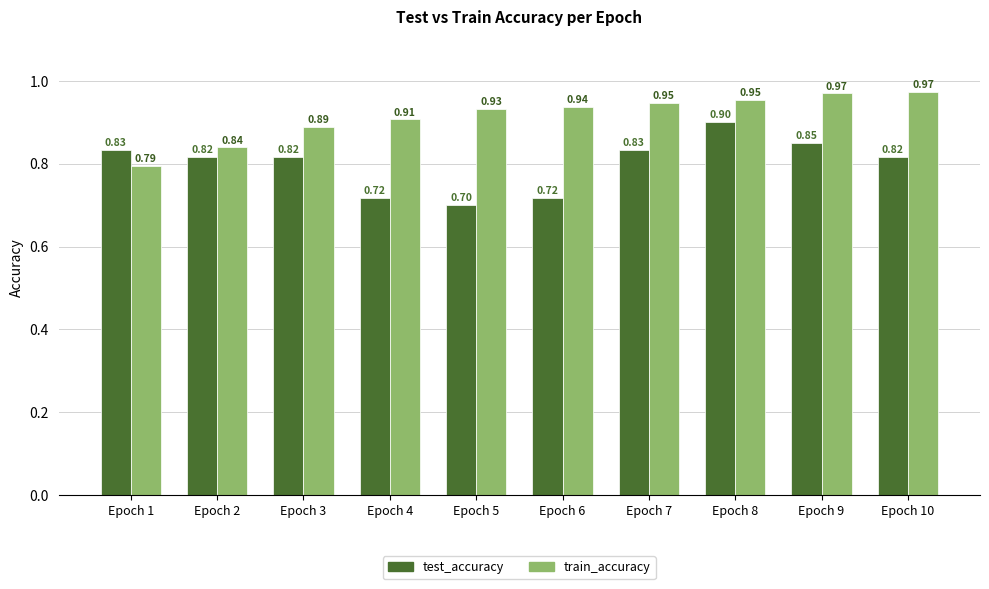

How many data points does each series have?

10